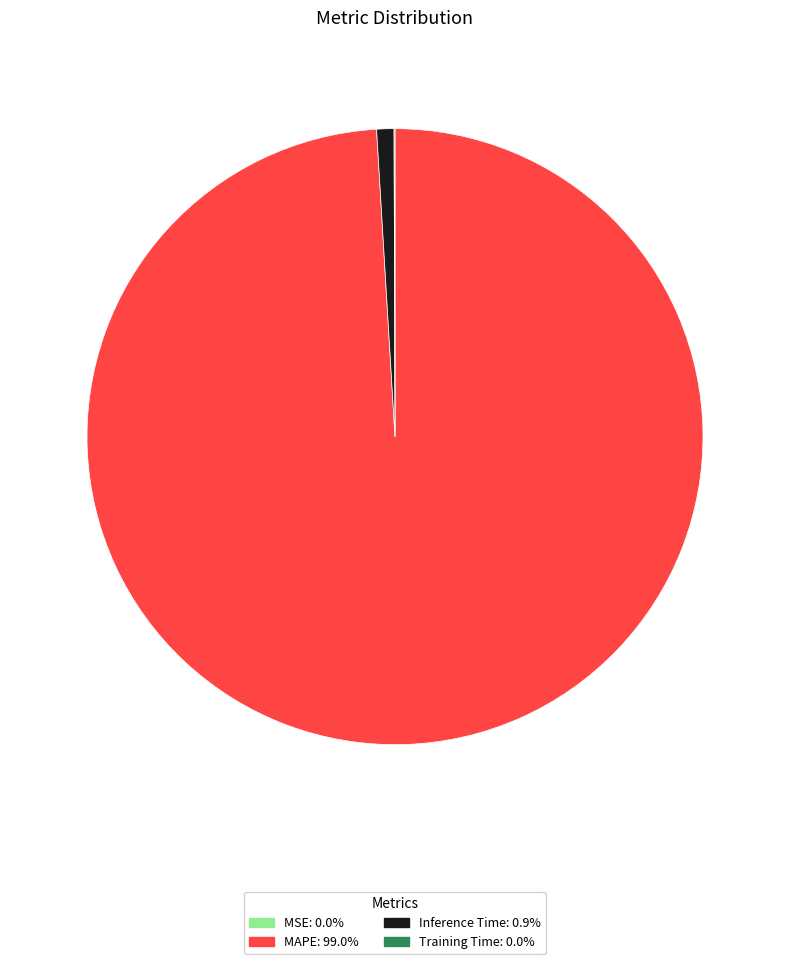

What is the majority slice?

MAPE